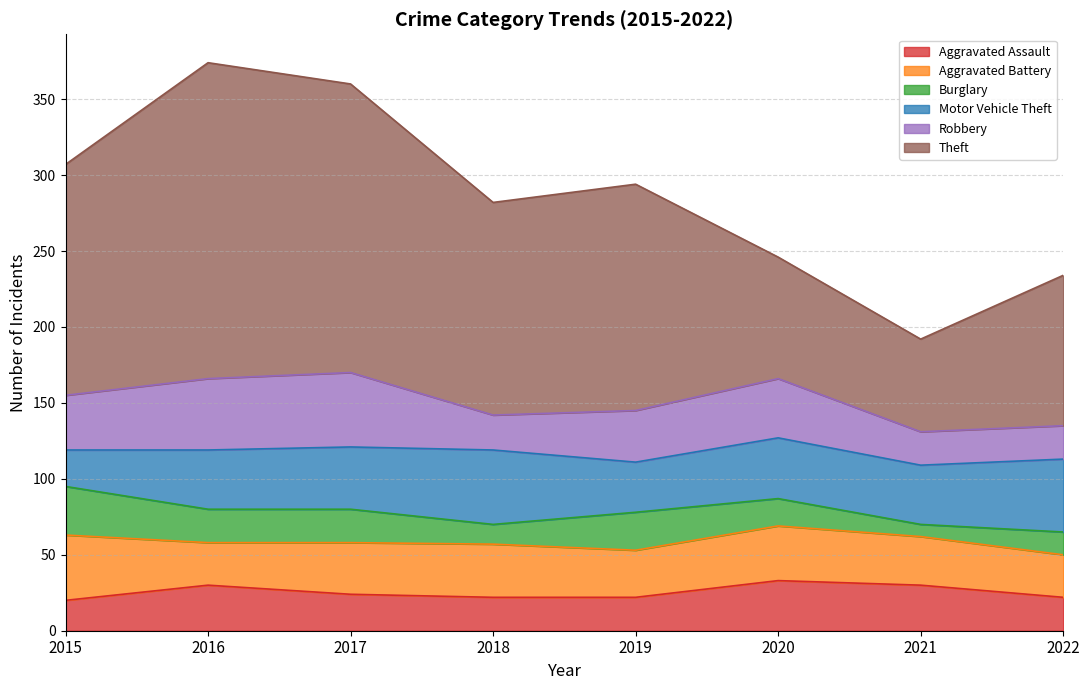

Is the value of Aggravated Battery at 2016 greater than the value of Theft at 2018?

No